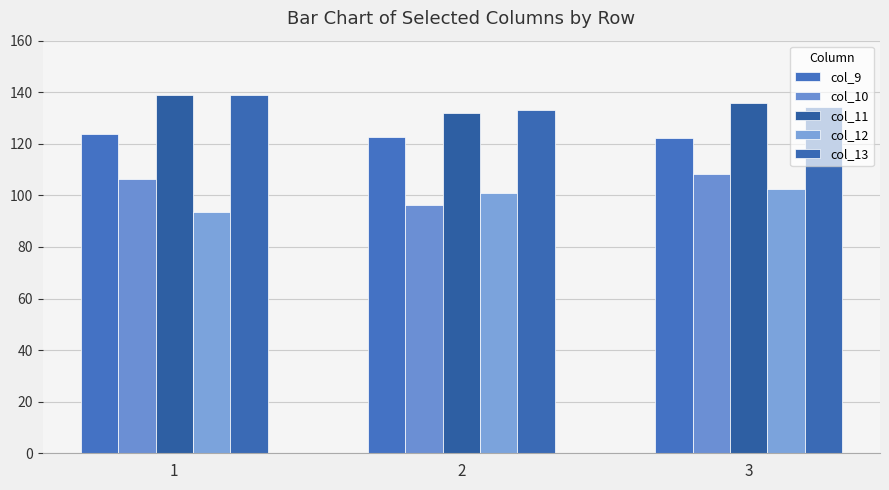

At which label is col_11 closest to 135?

3